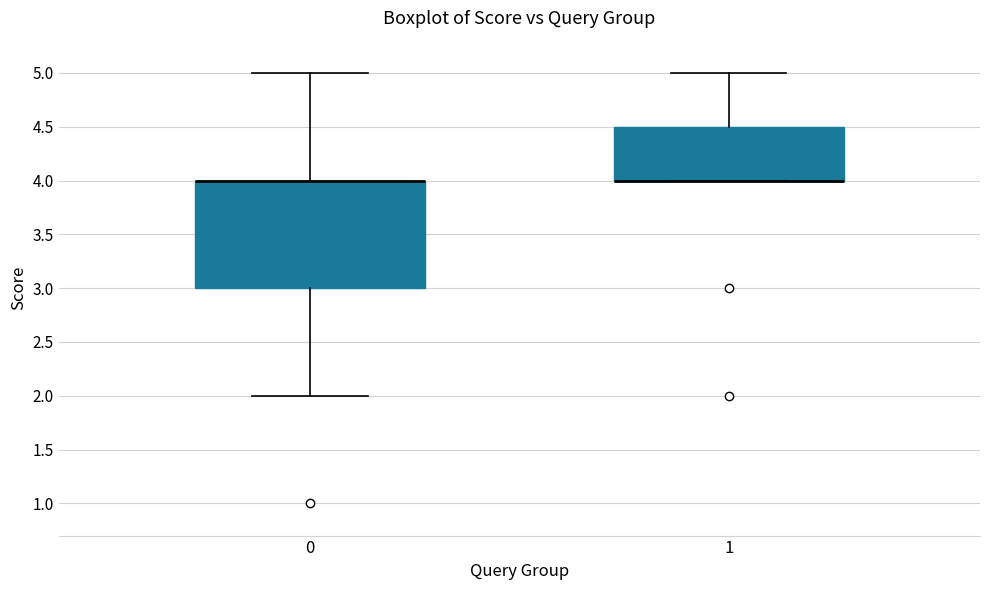

Comparing the boxes themselves (not the whiskers), which one is the tallest?

0